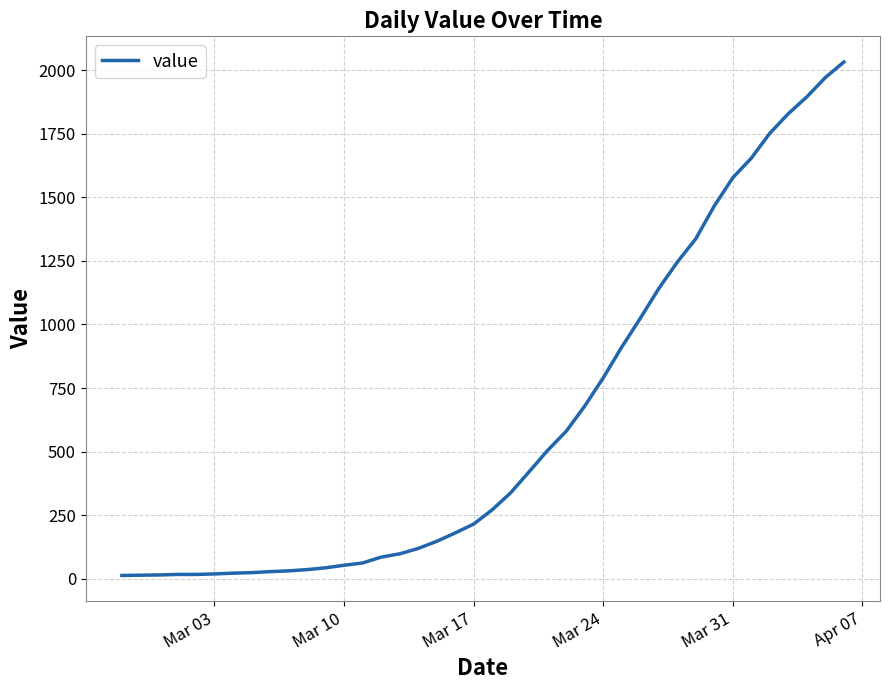

What is the difference between the maximum and minimum values?

2019